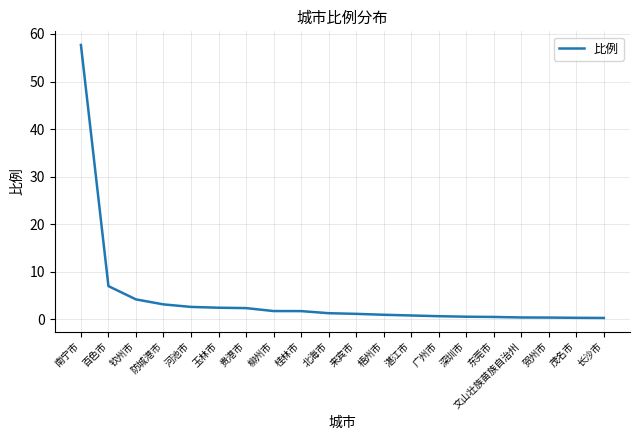

Which has a higher value, 百色市 or 茂名市?

百色市